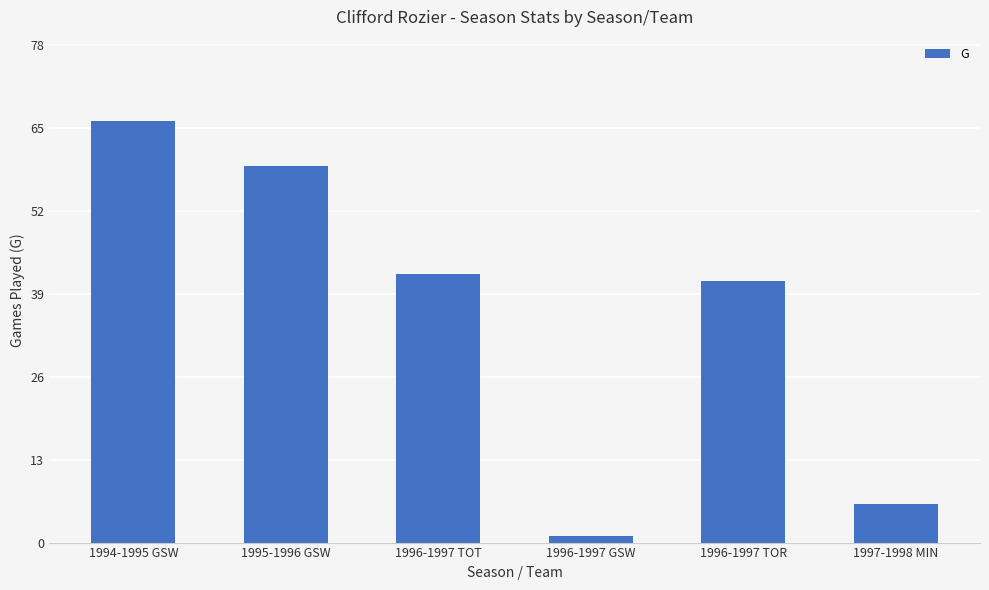

Which has a higher value, 1996-1997 TOT or 1997-1998 MIN?

1996-1997 TOT